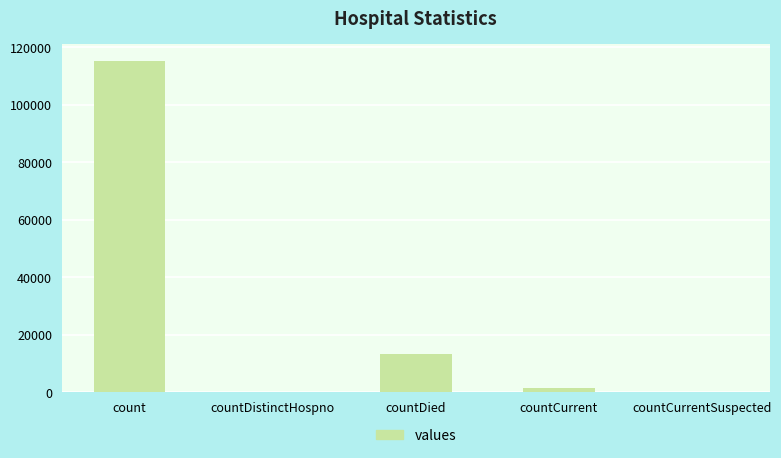

What is the sum of the values at countCurrentSuspected and countCurrent?

1383